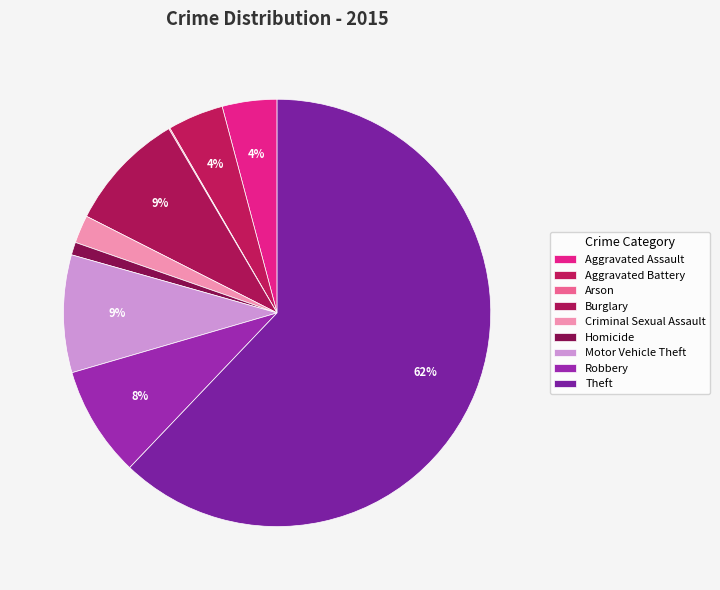

What is the majority slice?

Theft